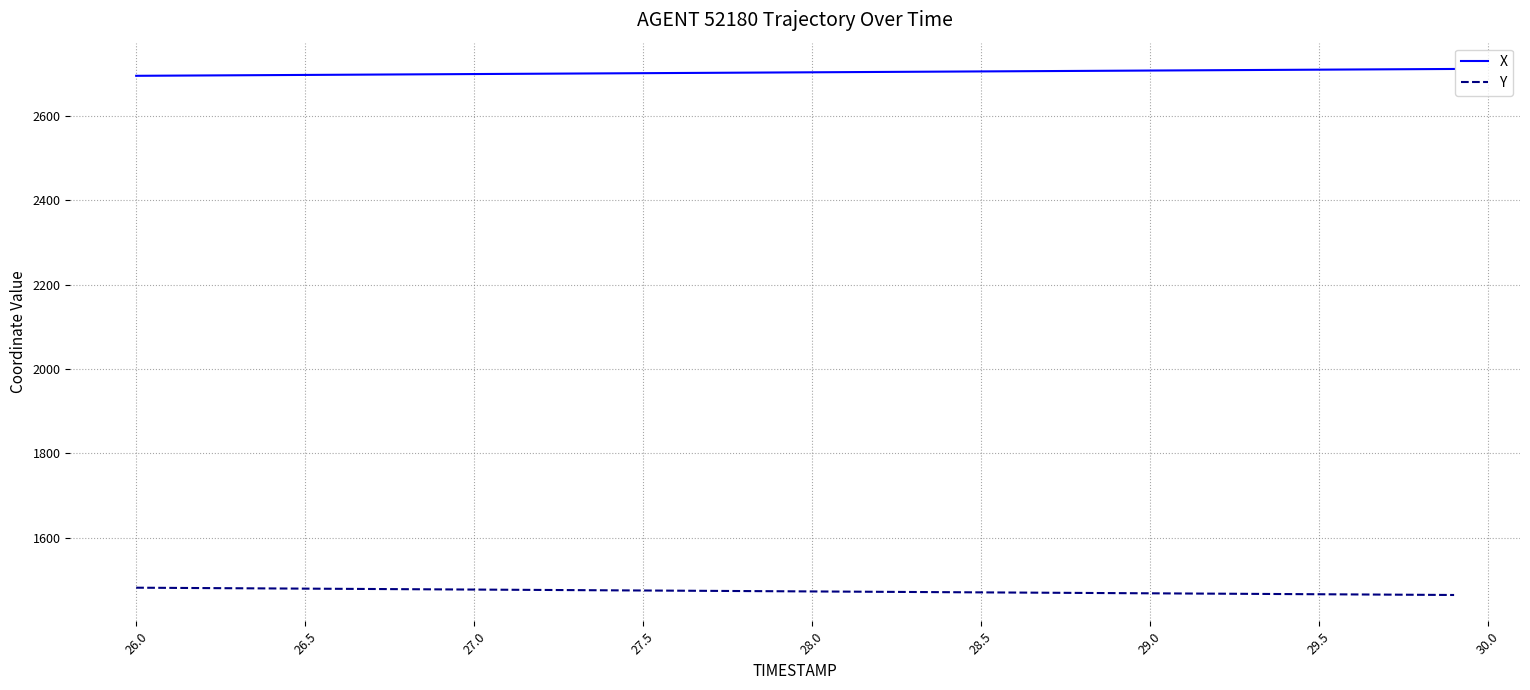

At how many categories does at least one series exceed 2317?

40